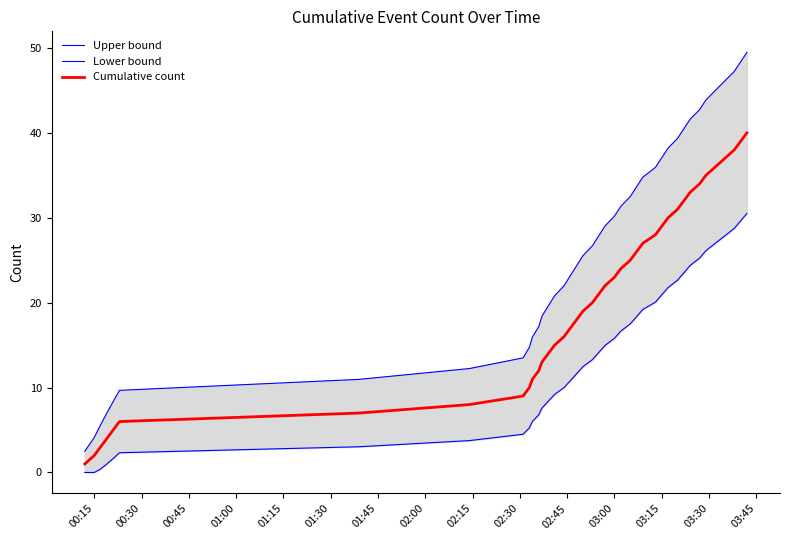

How many values in the Lower bound series are below 14?

20